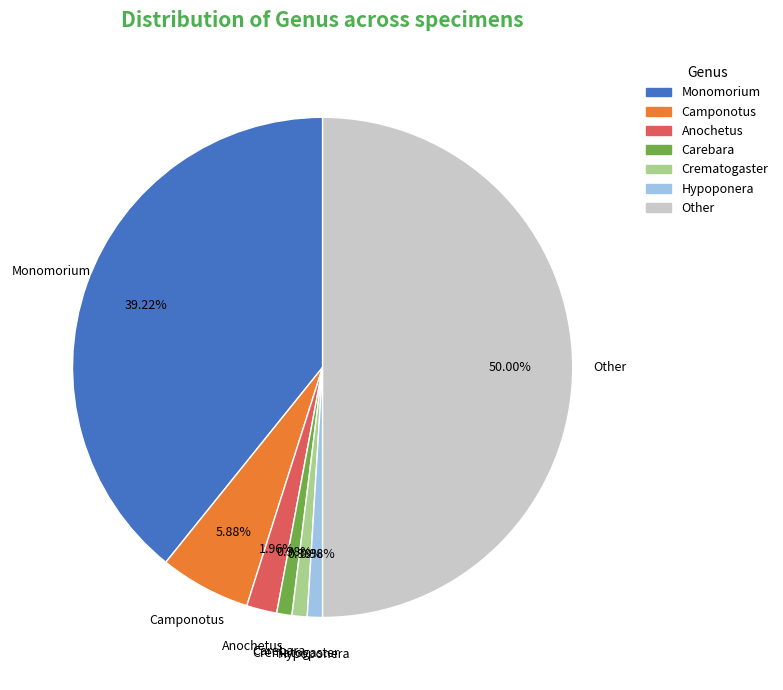

Count the number of slices in the pie.

7